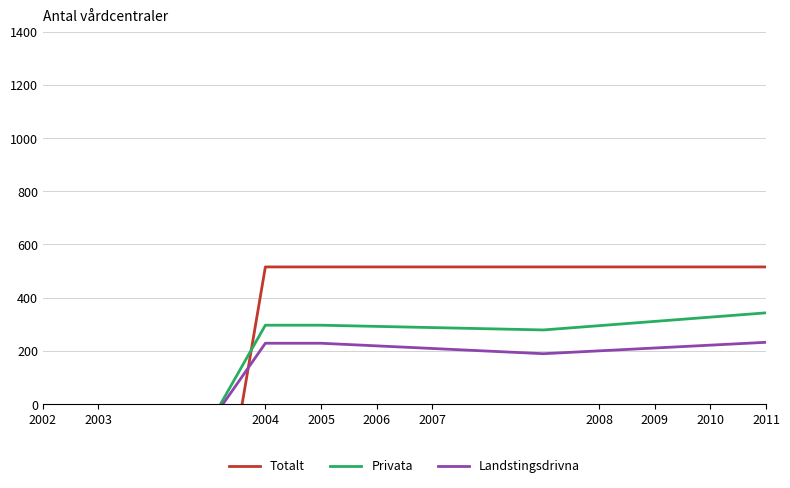

Does the chart have visible grid lines?

Yes